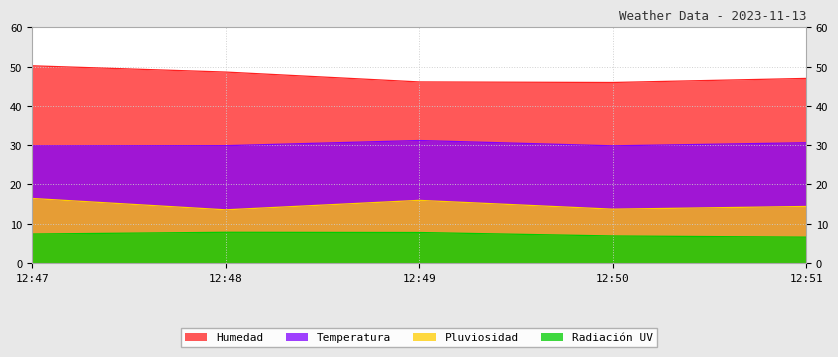

How many interior local peaks does the Radiación UV series have?

1